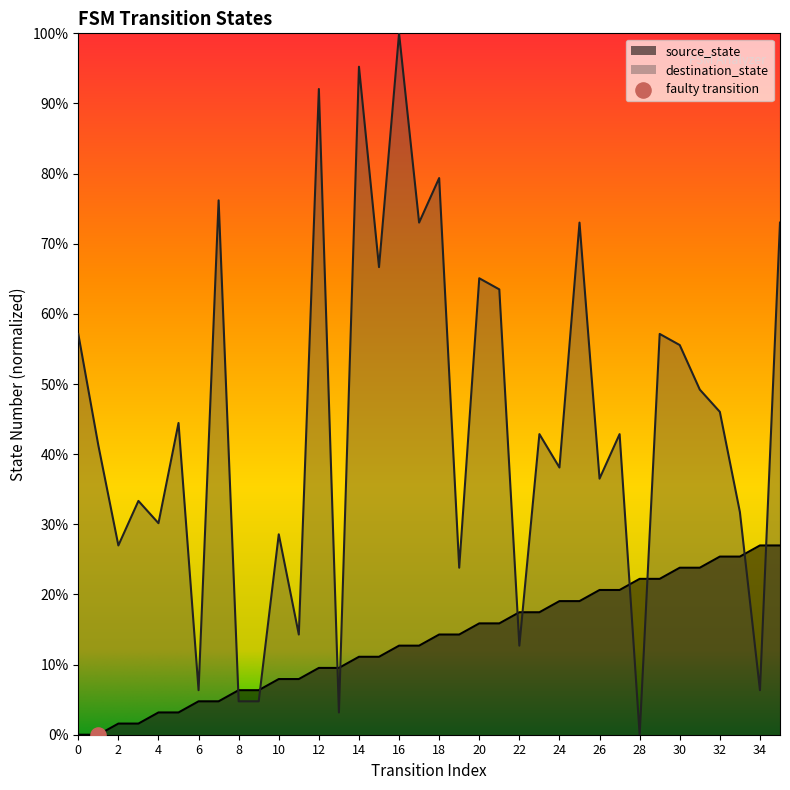

What are all the series names shown in the legend?

source_state, destination_state